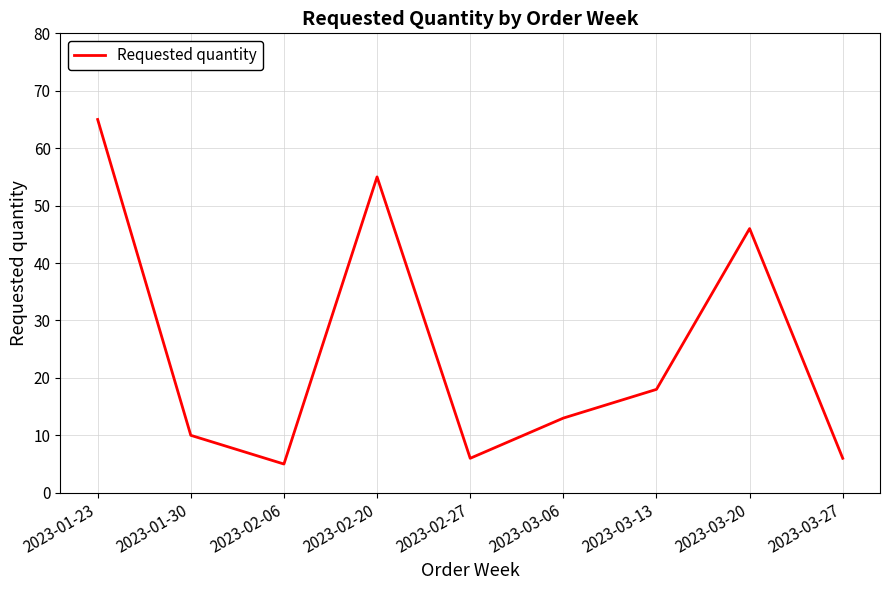

What position from the left is 2023-03-13?

7